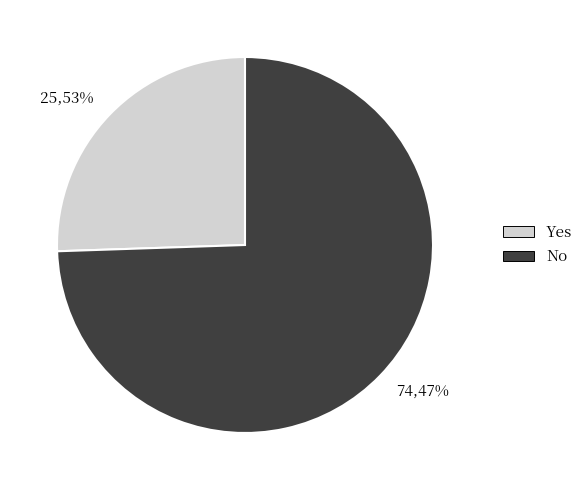

Which slice is the smallest?

Yes